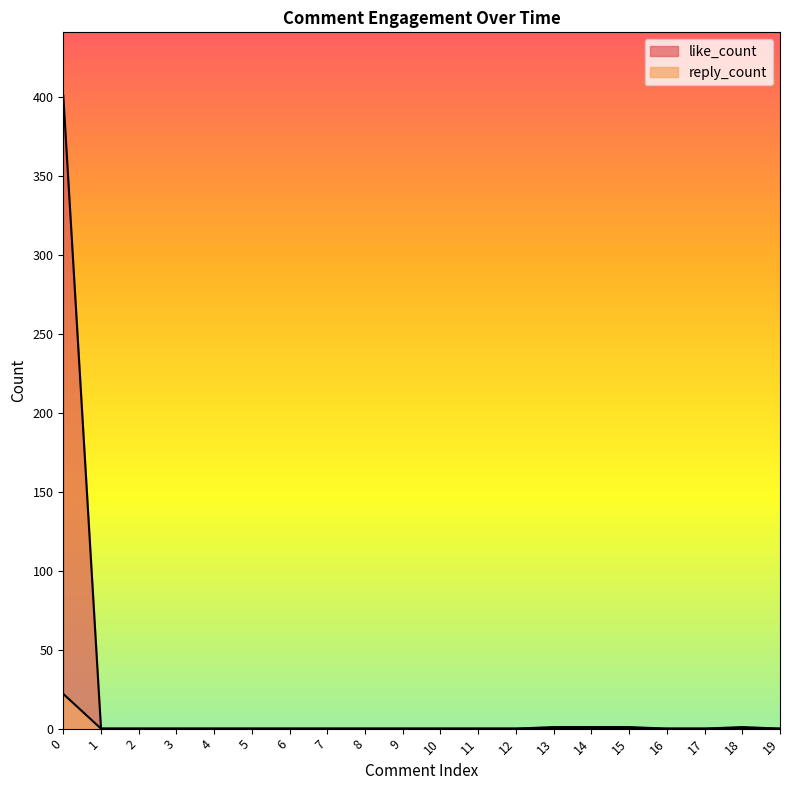

How many values in the reply_count series exceed 0?

1